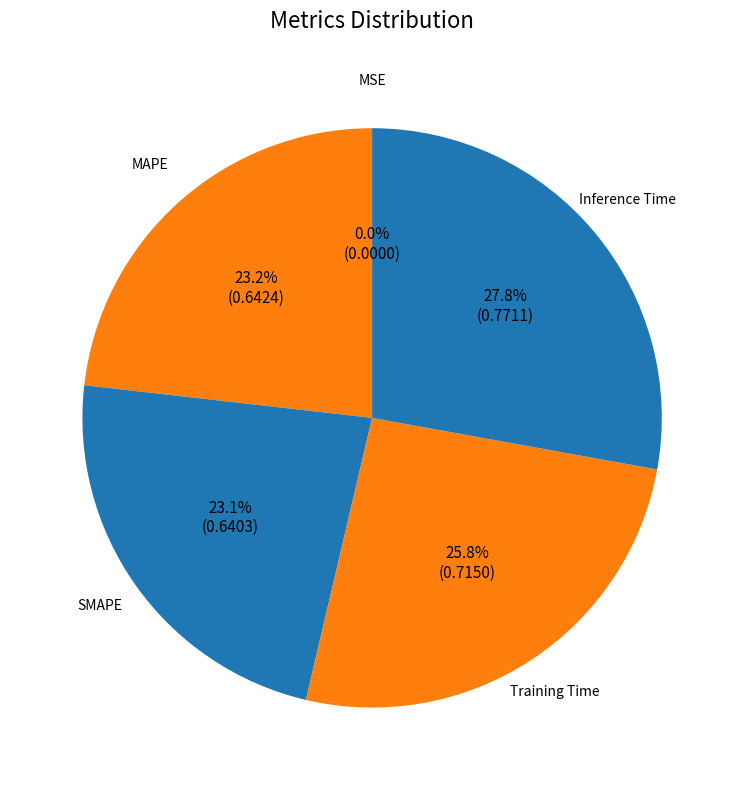

How much of the chart is everything except Inference Time?

72.2%